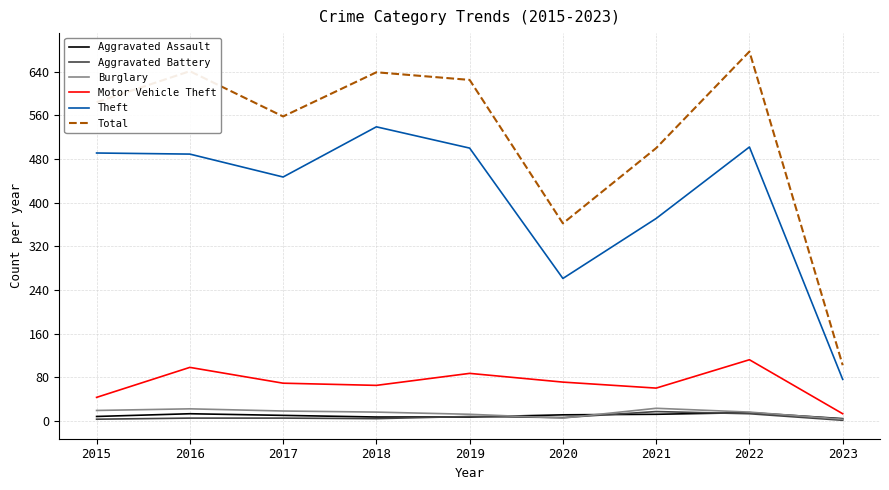

What is the maximum value for Burglary?

23